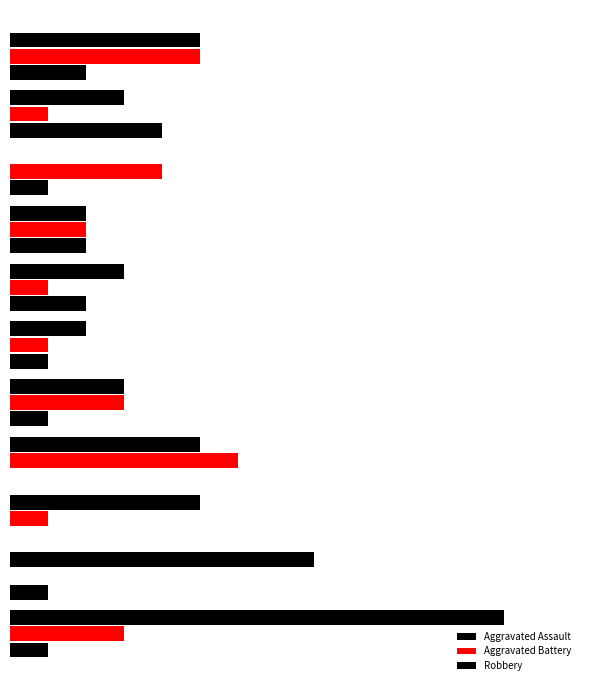

What is the sum of all Aggravated Battery values?

27